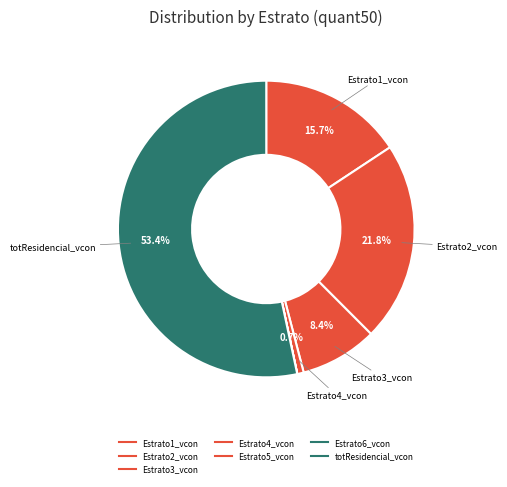

Count the number of slices in the pie.

7